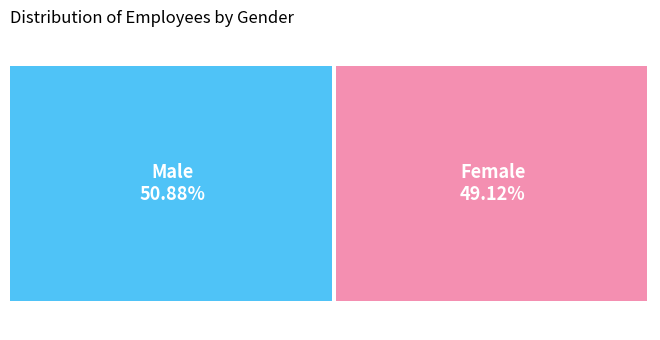

To the nearest percent, what is the difference between the largest and smallest slice percentages?

2%